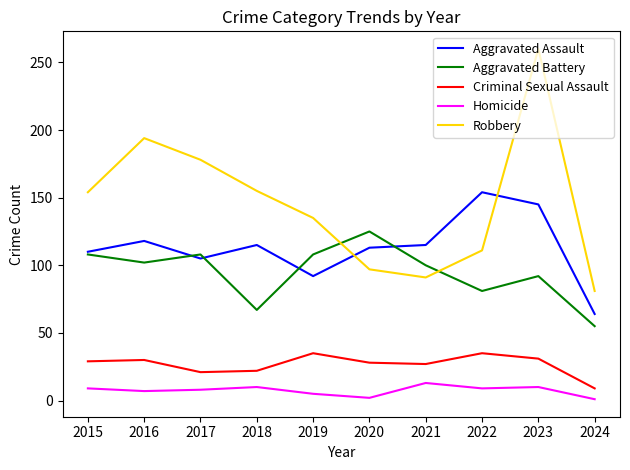

How many distinct data groups are displayed?

5